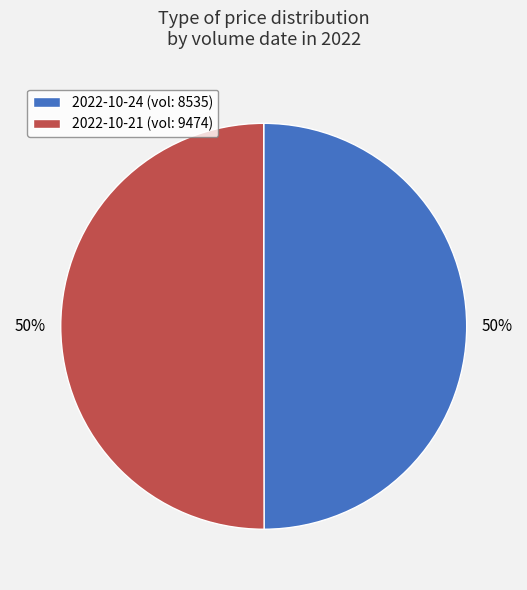

Combined, do 2022-10-24 (vol: 8535) and 2022-10-21 (vol: 9474) account for over 50%?

Yes